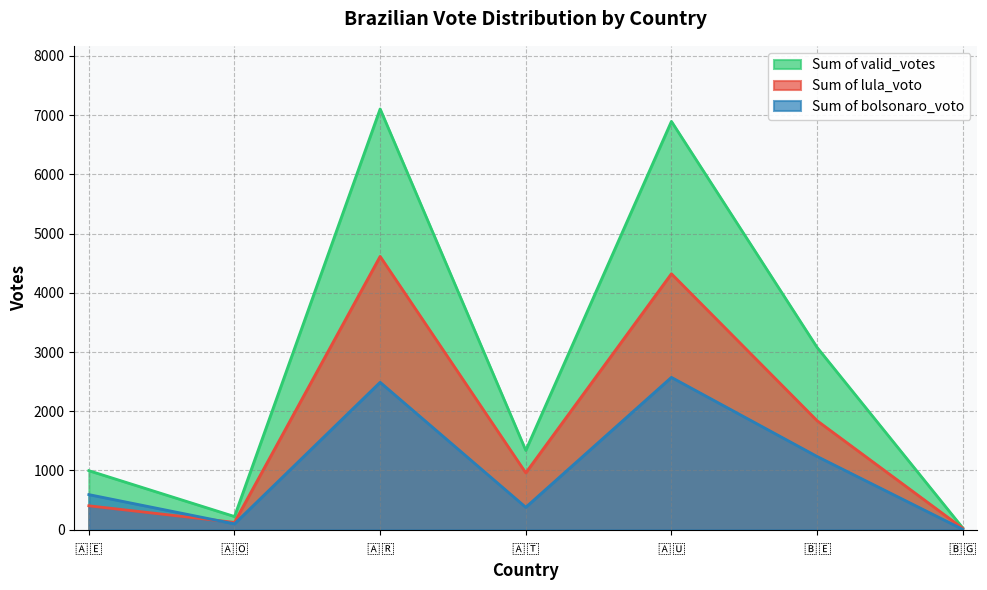

Which label corresponds to the largest value in the chart?

🇦🇷